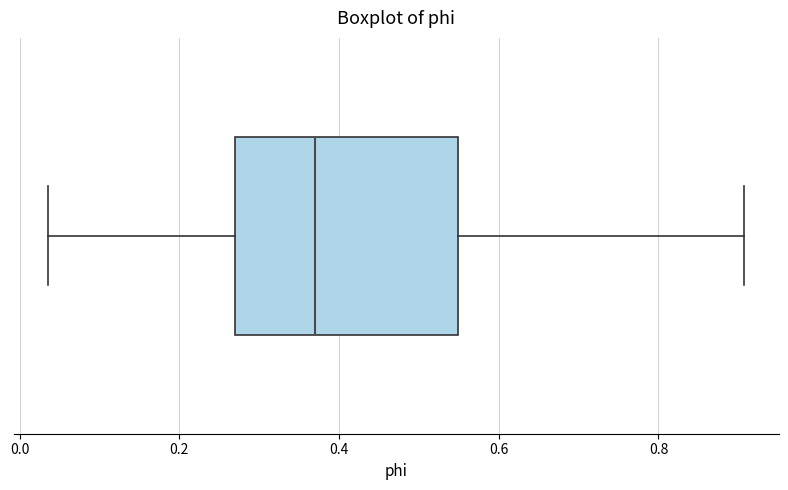

Transcribe this box plot: give where the median line is, the range the box spans, and where the two whiskers end, as read against the x-axis. The values are not printed on the chart, so give them approximately, as read against the axis.

median 0.38, box 0.26 to 0.54, whiskers 0.04 to 0.90